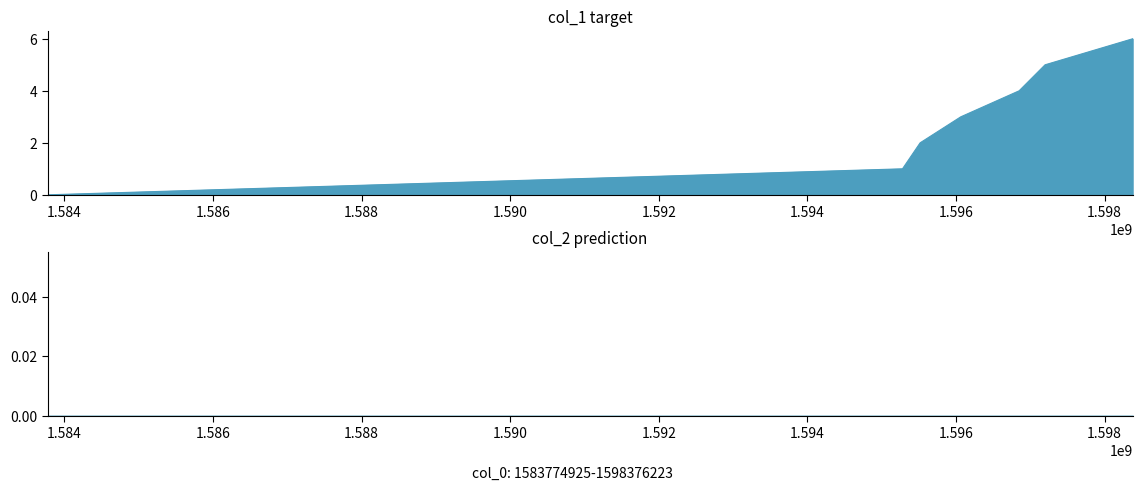

What is the value of the 3rd point from the left?

2